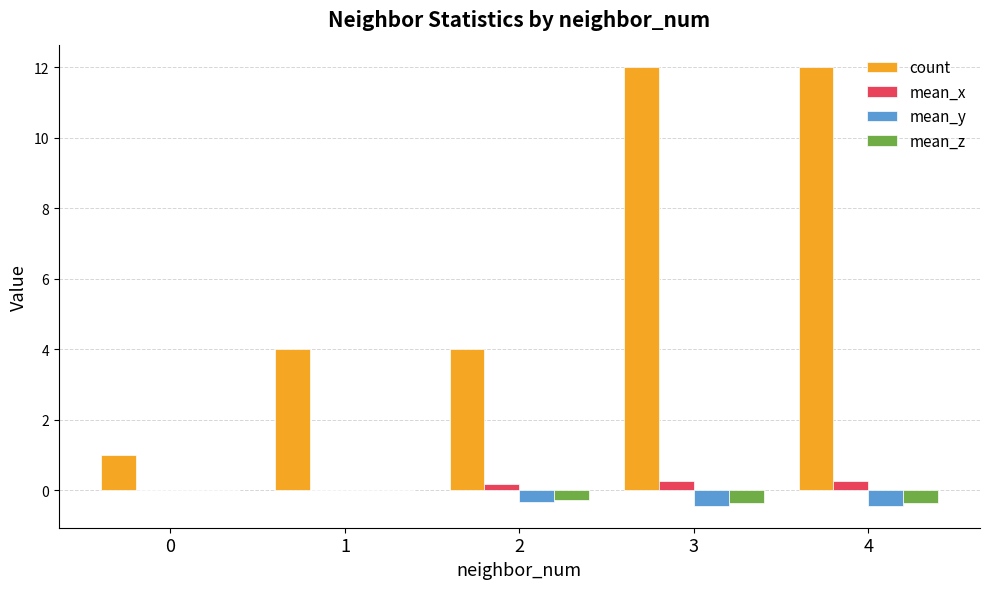

Which series changed the most between 2 and 3?

count